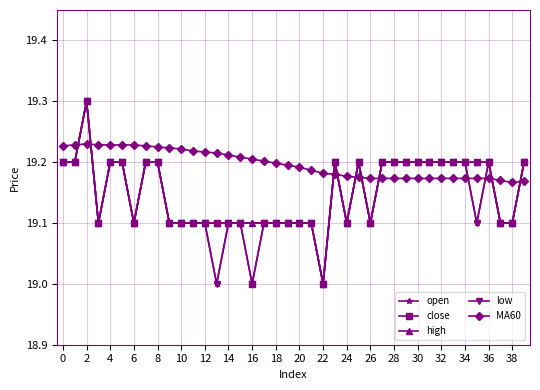

How many series are shown in this chart?

5